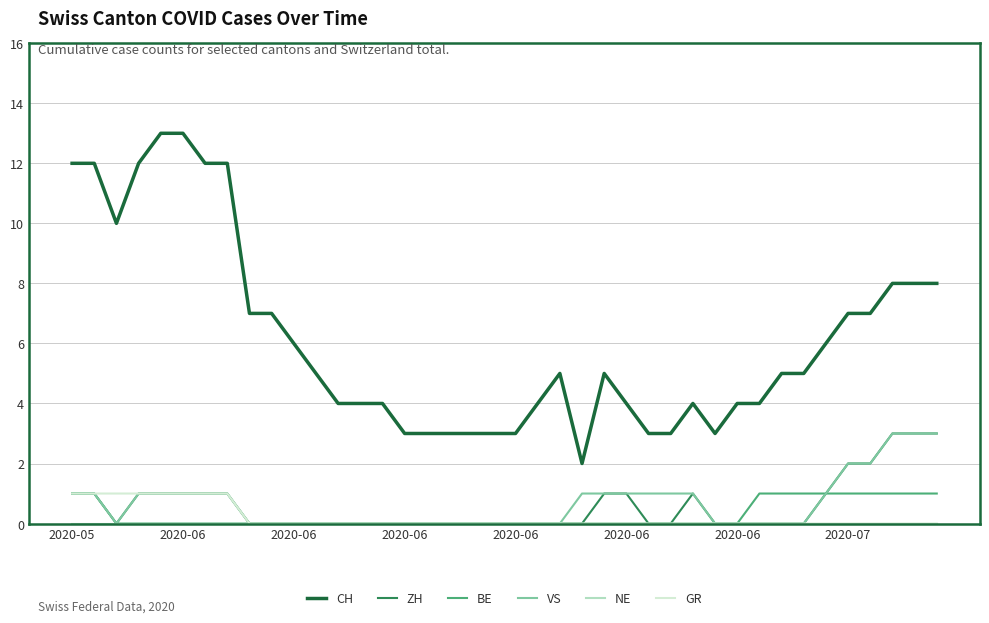

Which series has the widest spread of values?

CH